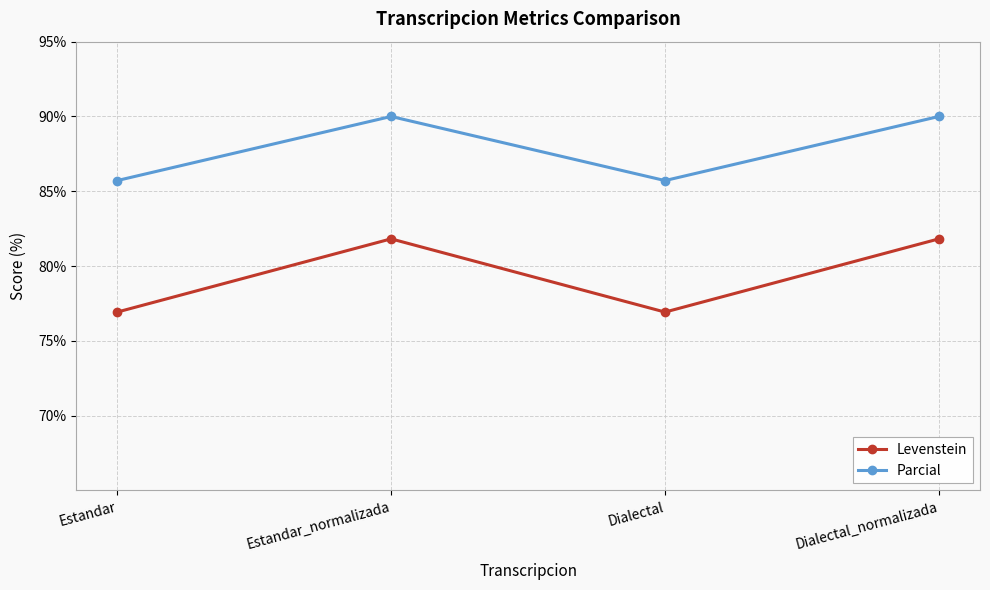

True or false: Levenstein has a value of 76.9 at Dialectal.

True